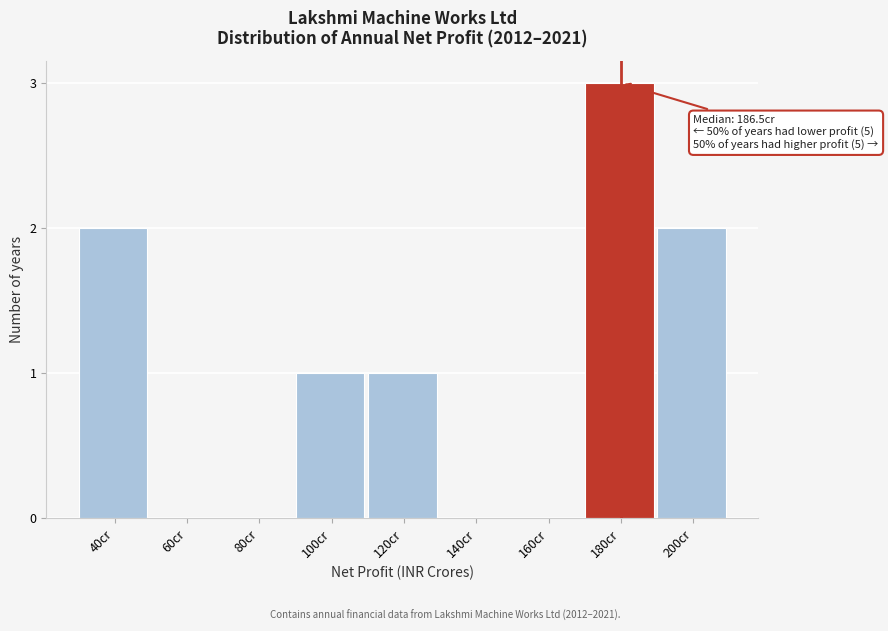

Reading left to right, transcribe all the data shown in this chart.

40cr=2	60cr=0	80cr=0	100cr=1	120cr=1	140cr=0	160cr=0	180cr=3	200cr=2